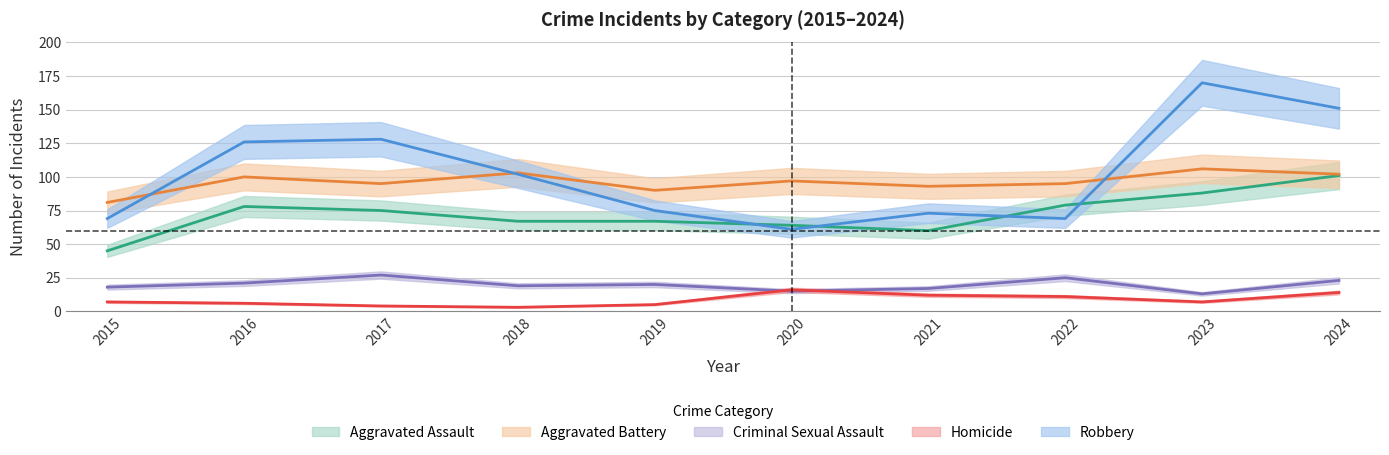

What is the maximum value for Aggravated Battery?

106